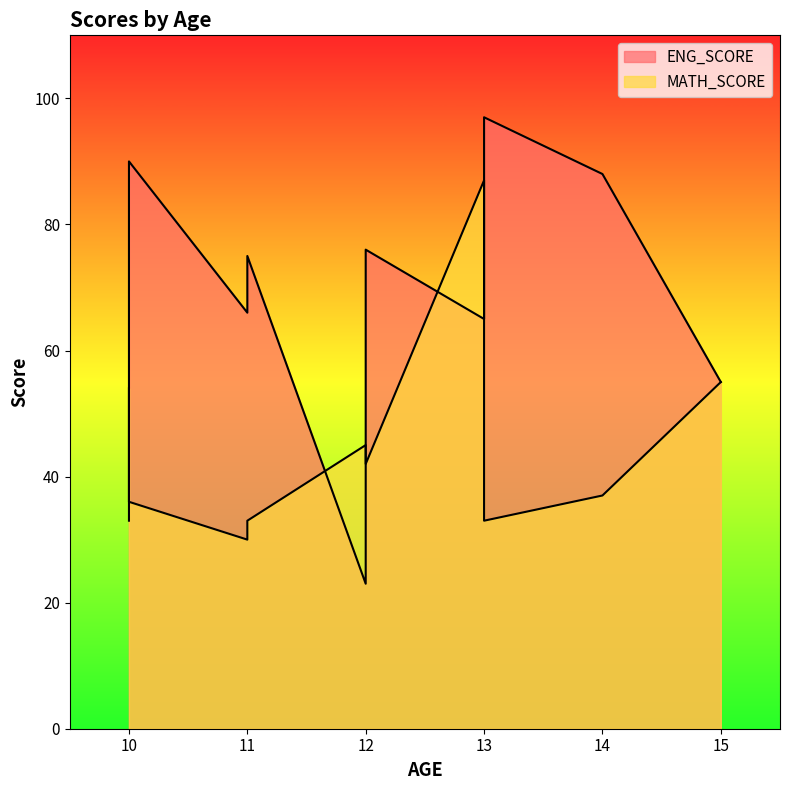

Is the value of ENG_SCORE at 12 greater than the value of MATH_SCORE at 11?

Yes